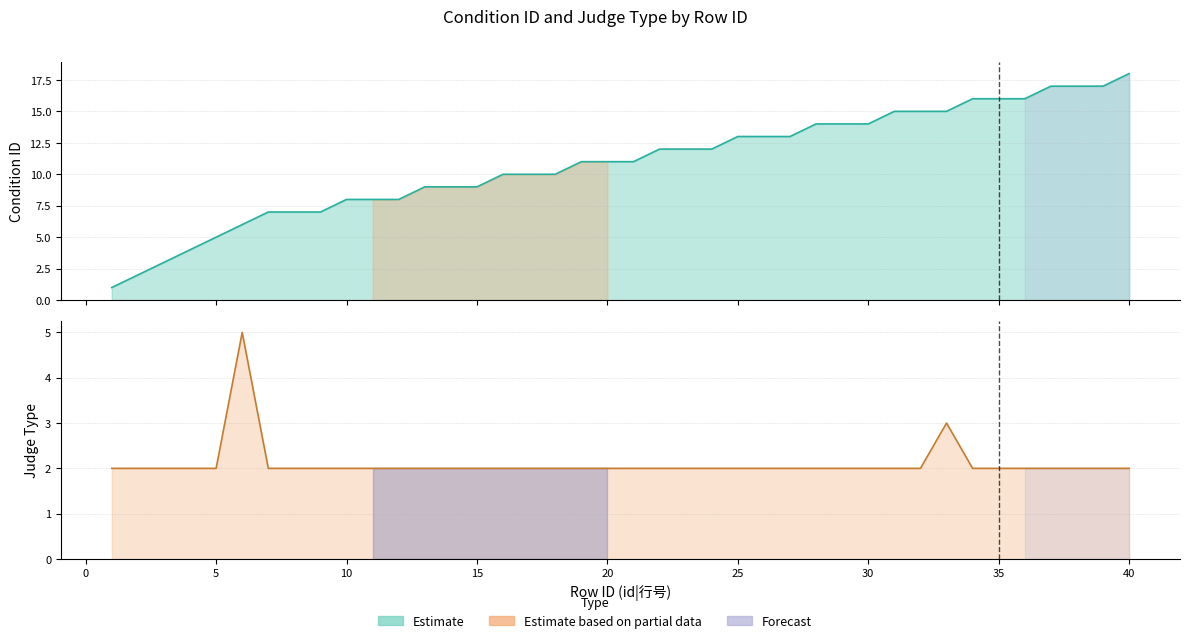

Between 15 and 25, which is larger?

25